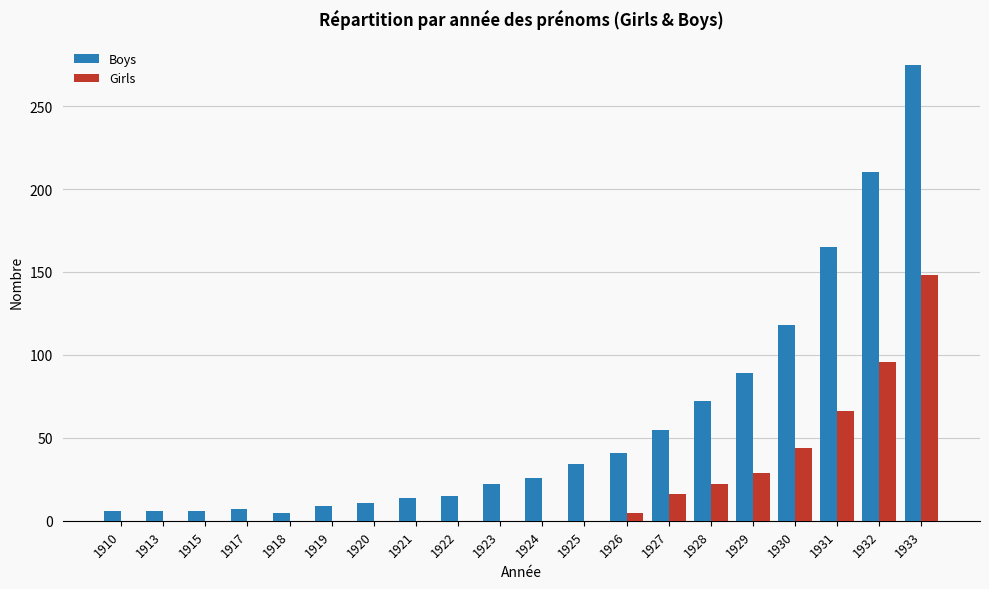

How many categories are shown in the chart?

20